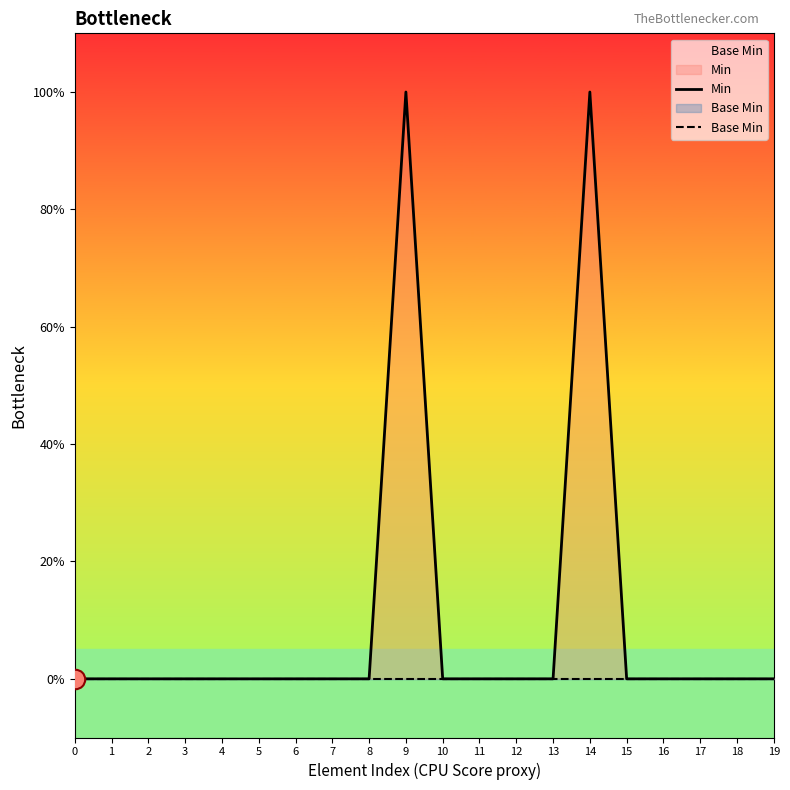

What are all the series names shown in the legend?

Min, Base Min